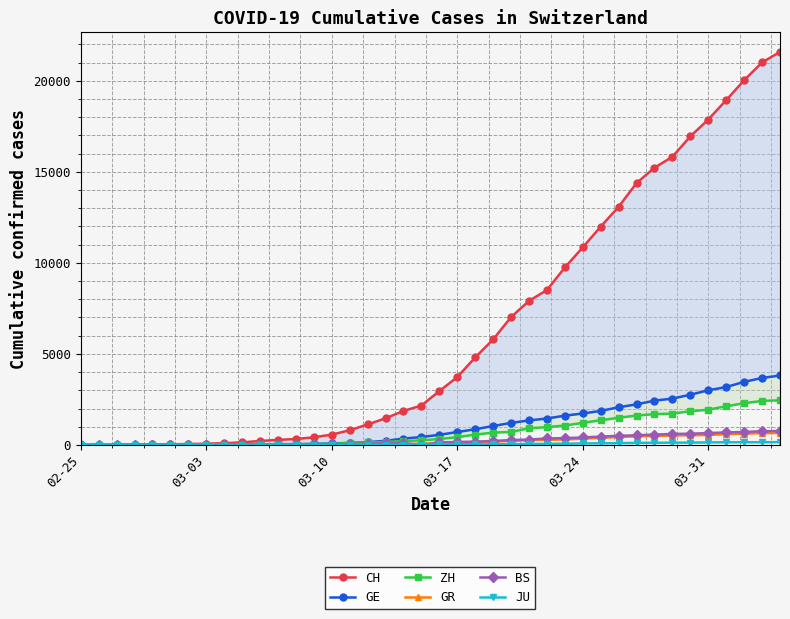

What is the highest value of the BS series?

767